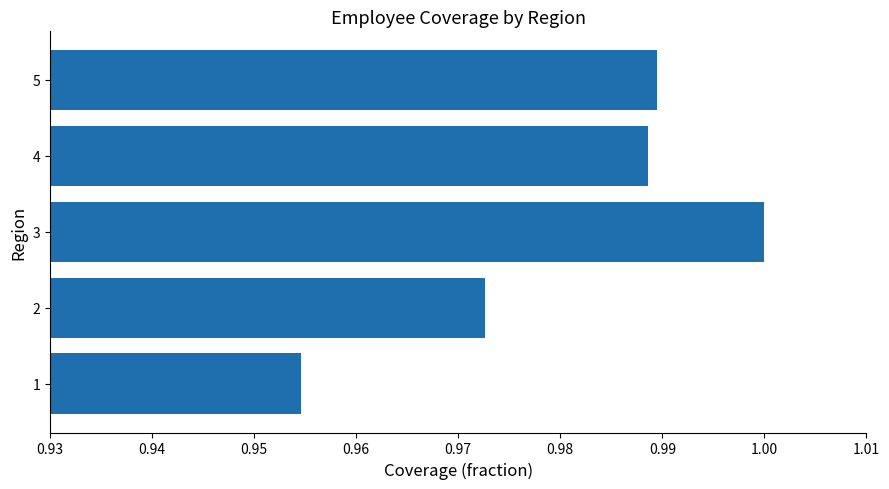

What is the sum of the values at 3 and 5?

2.0